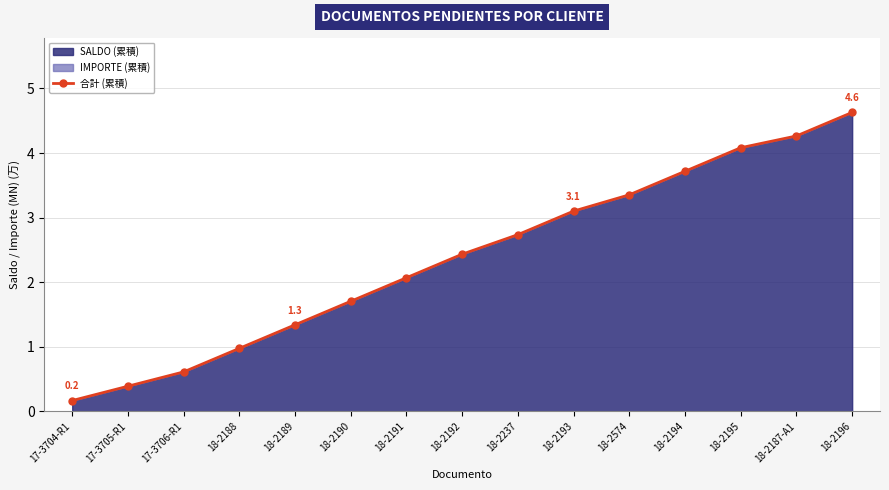

Read the value at 18-2187-A1.

4.3